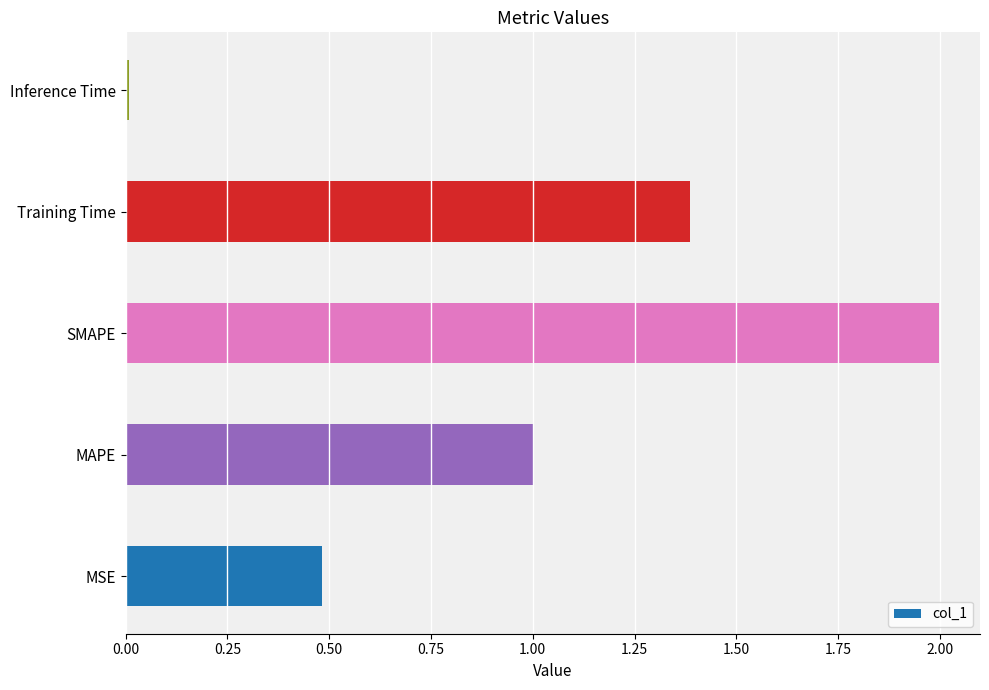

Where is the data nearest to the value 1?

MAPE